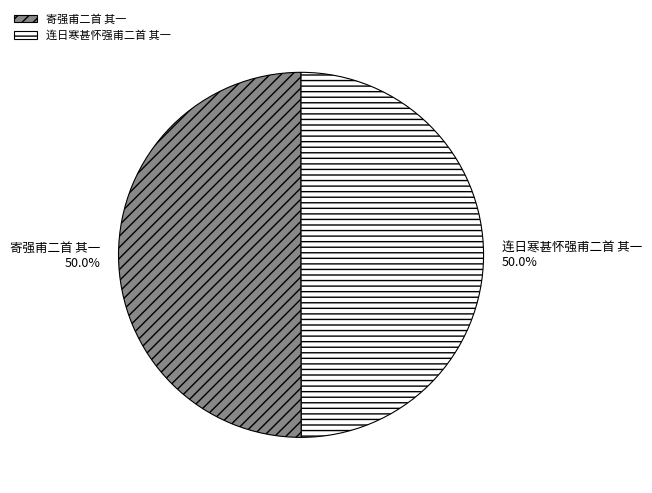

Do 寄强甫二首 其一 and 连日寒甚怀强甫二首 其一 together represent more than half of the pie?

Yes